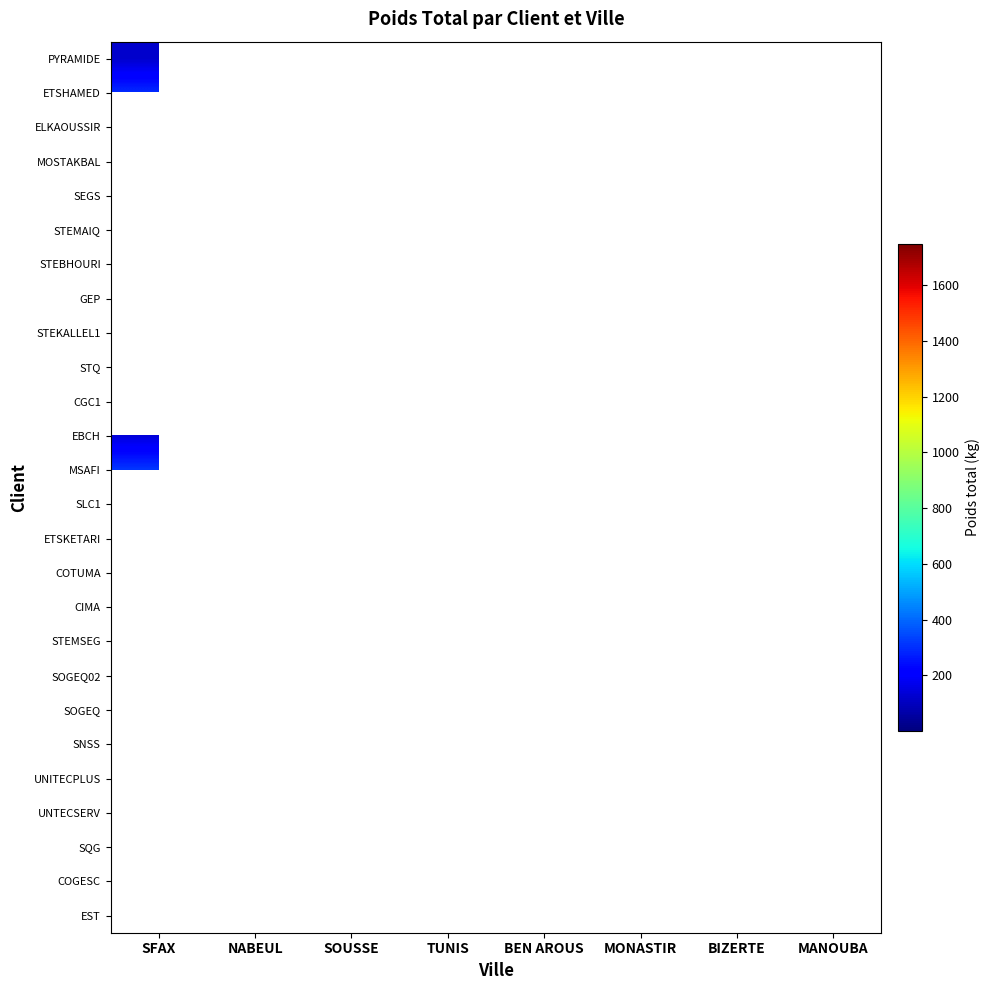

Count the number of categories in the chart.

8